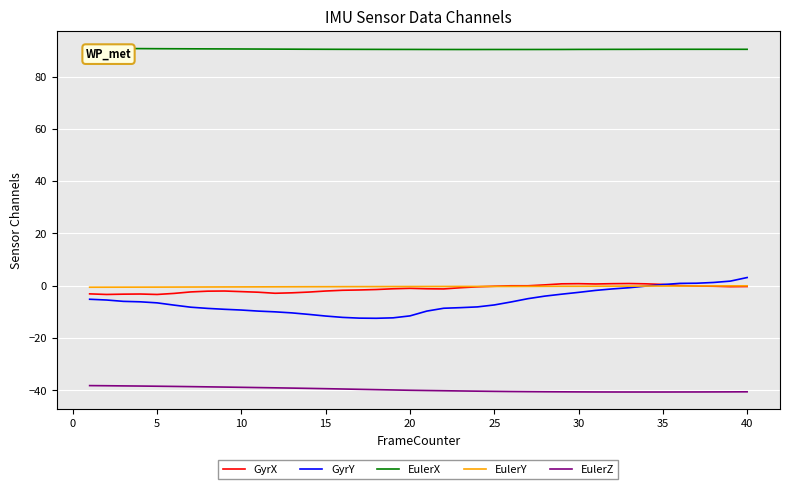

True or false: EulerZ and GyrX cross at least once.

False